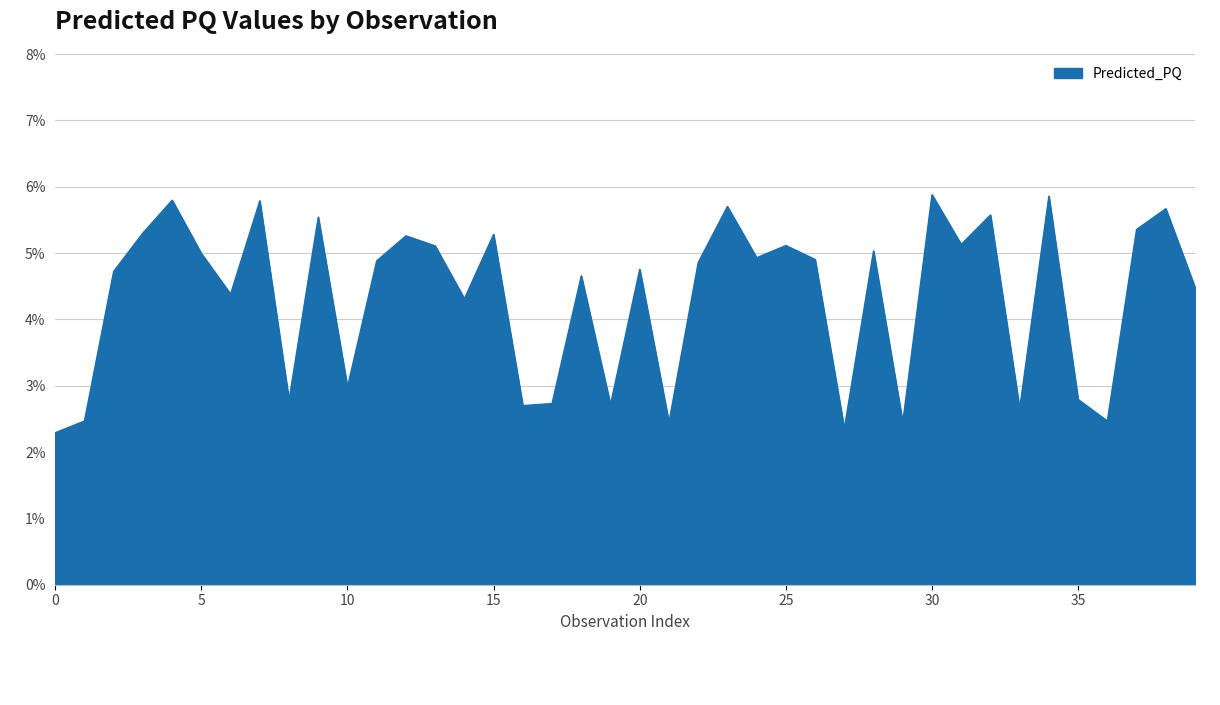

What is the smallest value displayed?

2.3